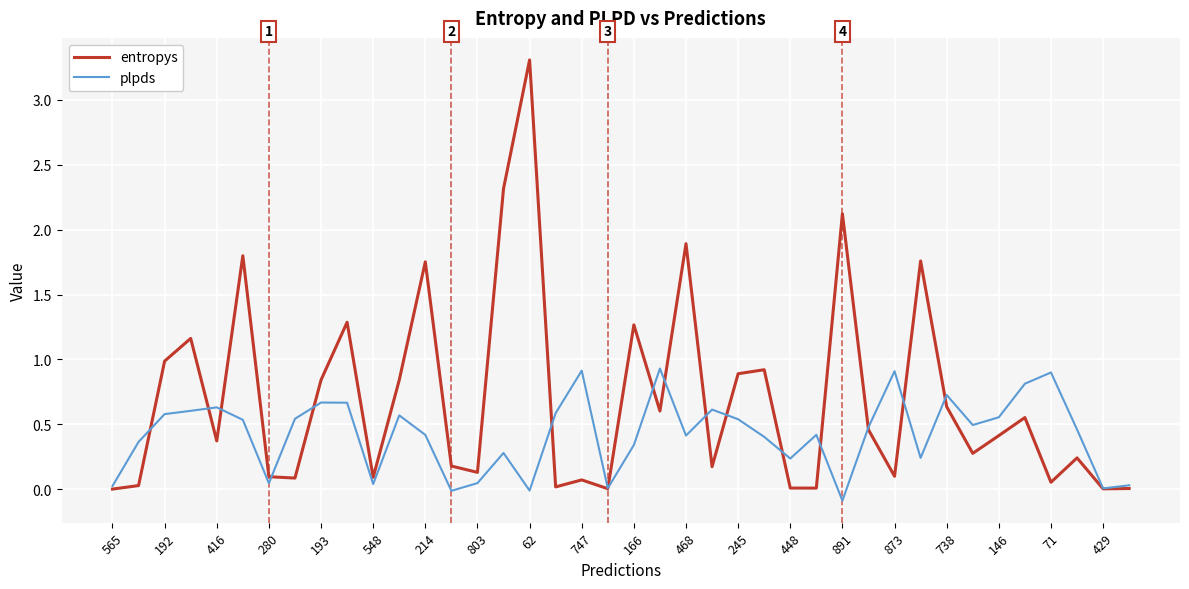

Which series has the largest total across all categories?

entropys